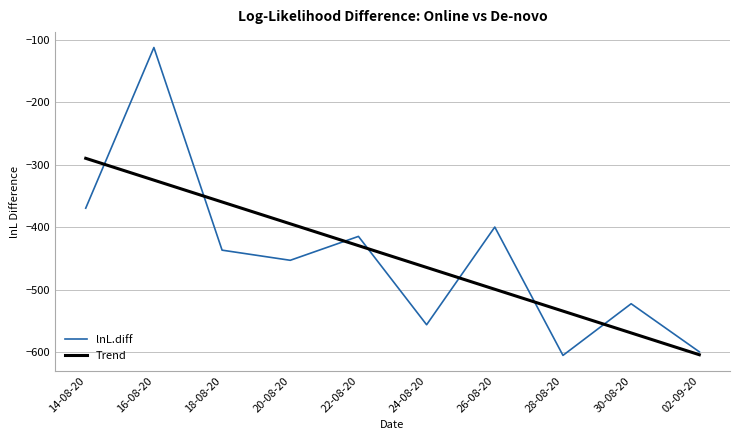

What are all the series names shown in the legend?

lnL.diff, Trend